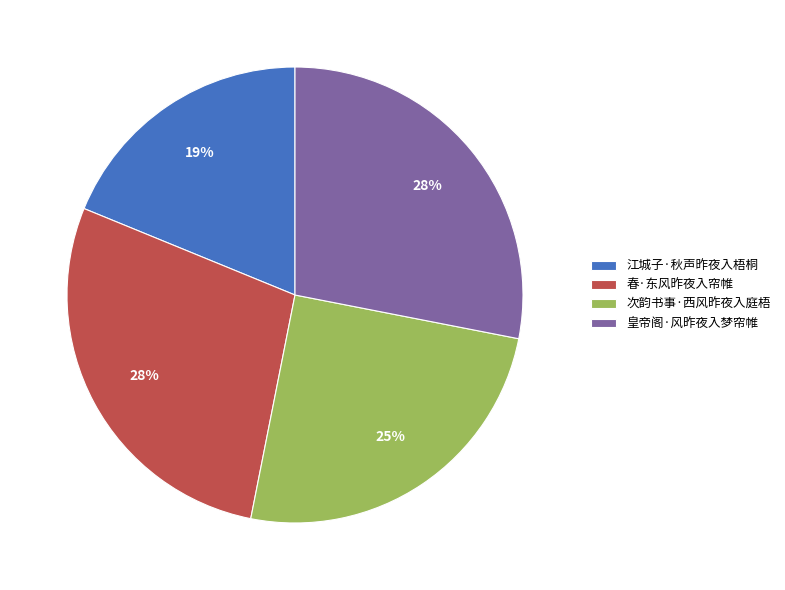

Which slice is the smallest?

江城子·秋声昨夜入梧桐